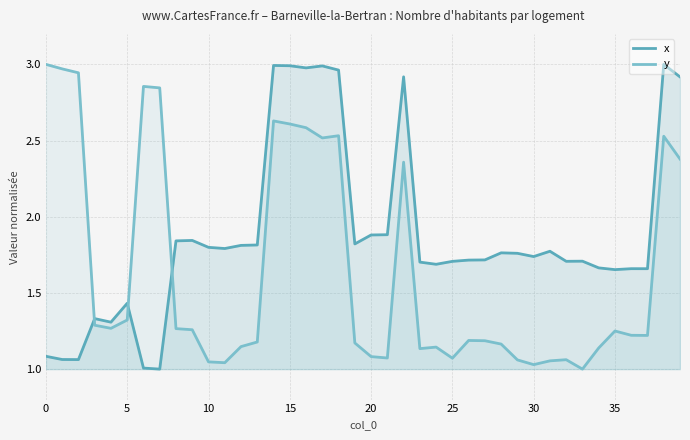

How many intersections are there between x and y?

3